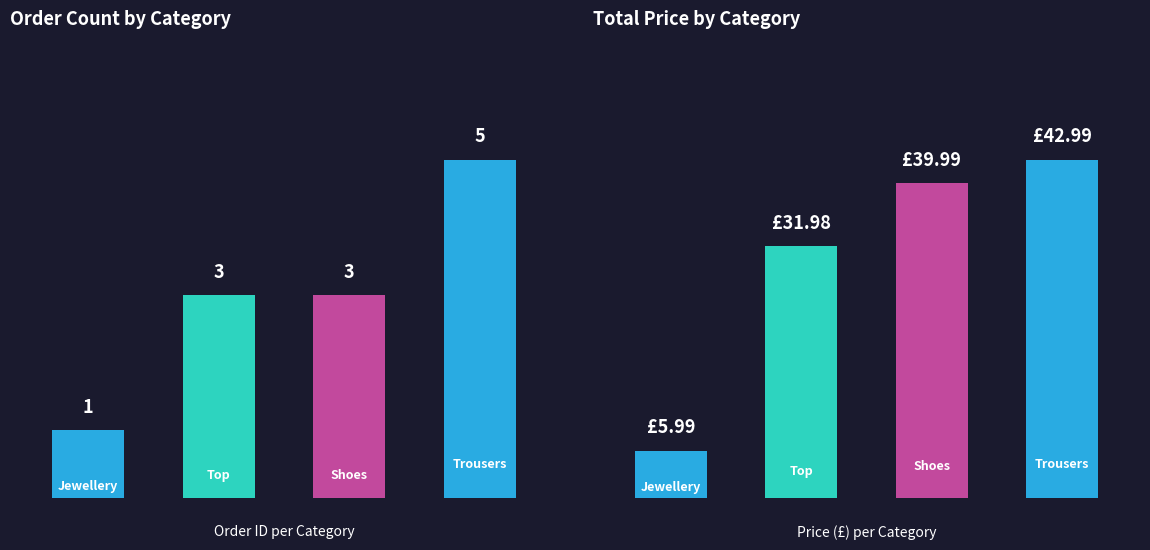

Is the value of Order ID at 1 greater than the value of Price (£) at 2?

No